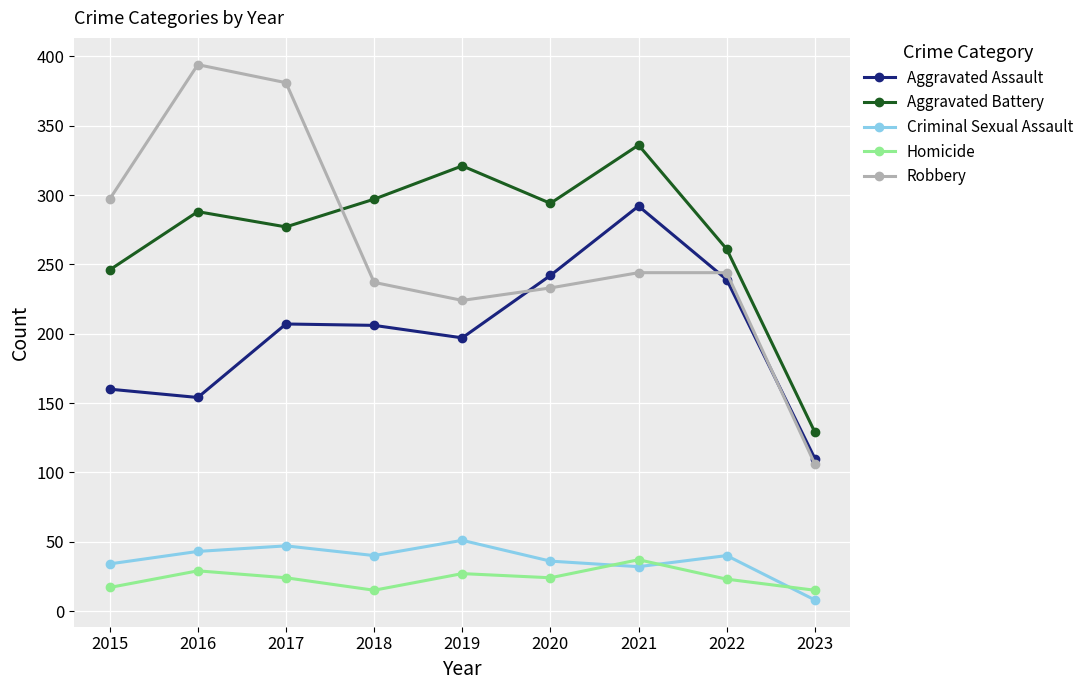

True or false: Aggravated Battery has more than 0 points higher than both neighbors.

True